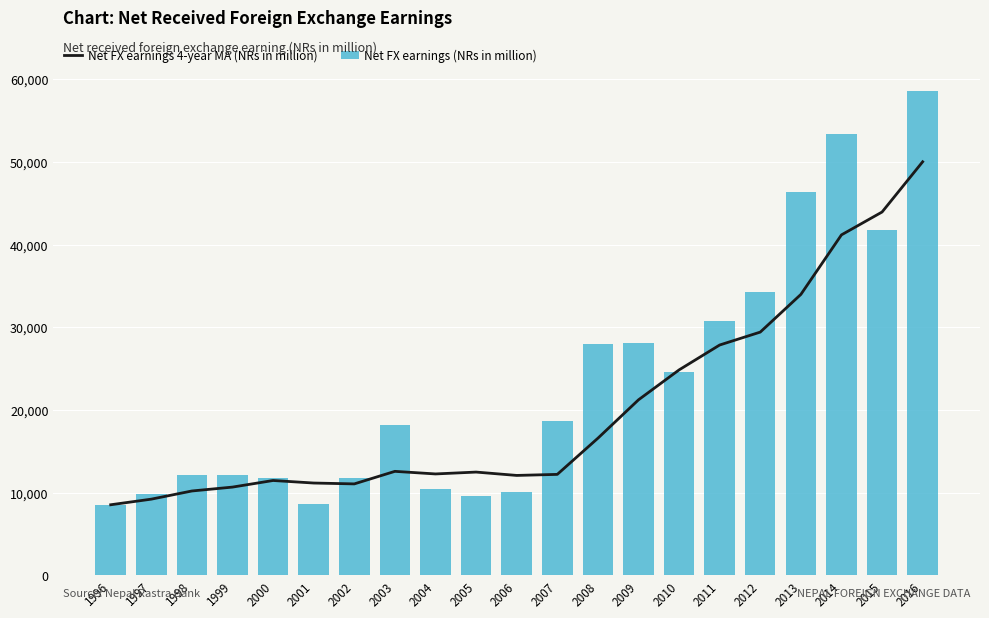

Read the Net FX earnings 4-year MA (NRs in million) value at 1999.

10661.6